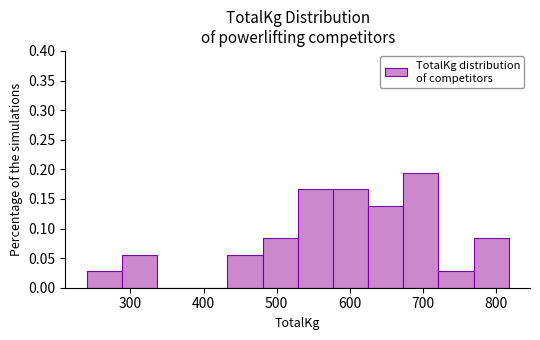

Reading left to right, transcribe this chart: for each bar, give the range it covers on the x-axis and its height. Neither the bar edges nor the heights are printed on the chart, so give them approximately, as read against the axes.

240 to 290: 0.030
290 to 340: 0.055
340 to 380: 0
380 to 430: 0
430 to 480: 0.055
480 to 530: 0.085
530 to 580: 0.165
580 to 630: 0.165
630 to 670: 0.140
670 to 720: 0.195
720 to 770: 0.030
770 to 820: 0.085